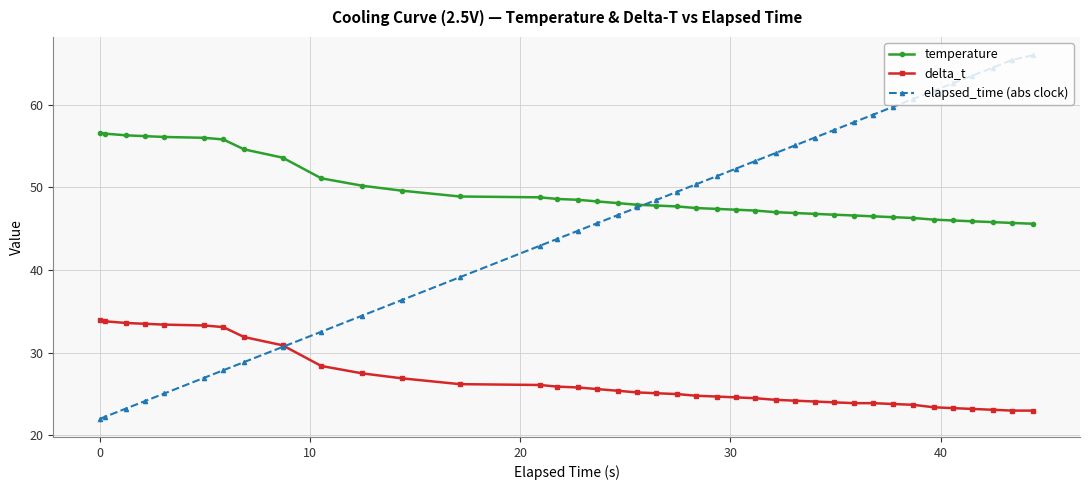

What are all the series names shown in the legend?

temperature, delta_t, elapsed_time (abs clock)